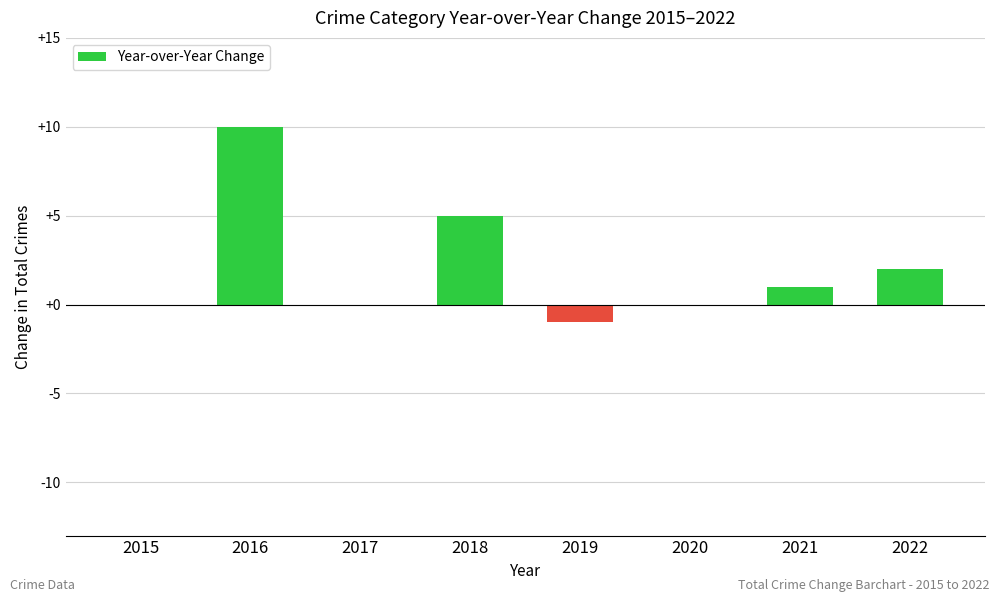

Reading left to right, what are all the values shown in this chart?

0	10	0	5	-1	0	1	2